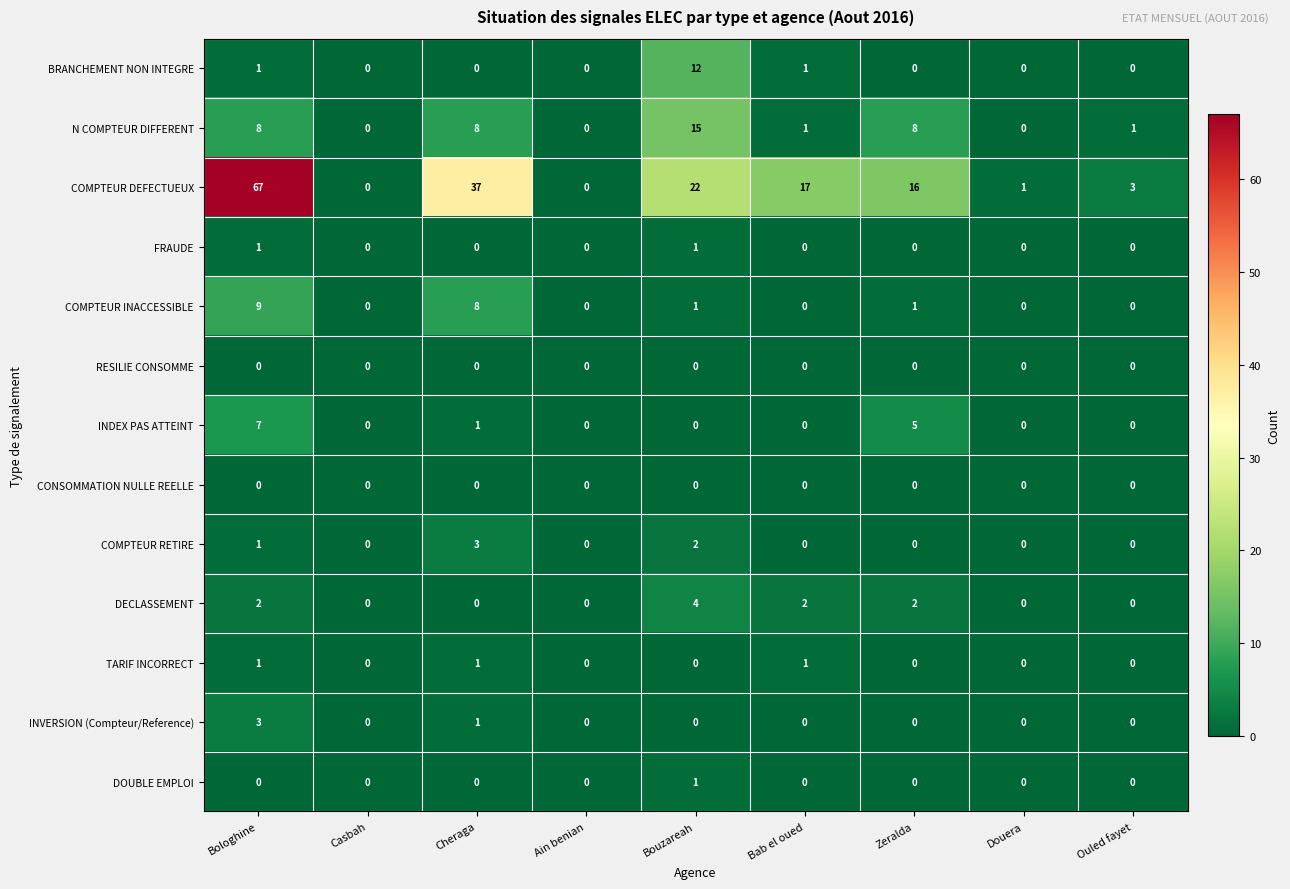

The DECLASSEMENT series shows 0 at Ouled fayet. True or false?

True